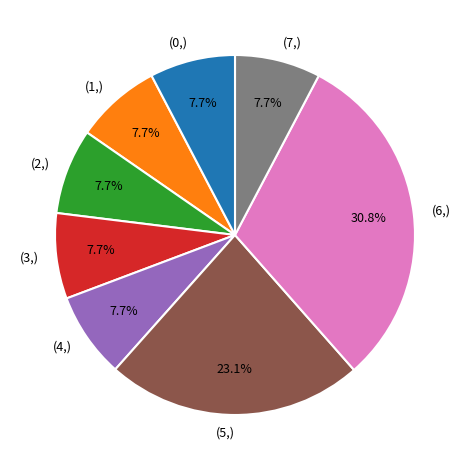

Does any single category account for the majority?

No